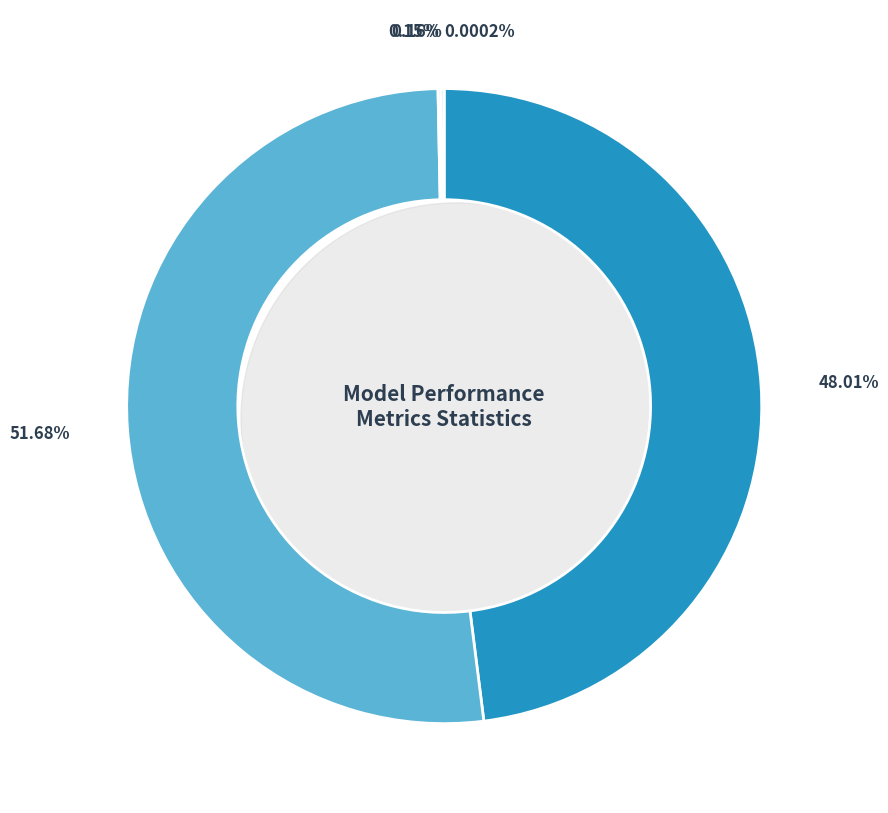

Is the sum of SMAPE and Training Time greater than half?

Yes